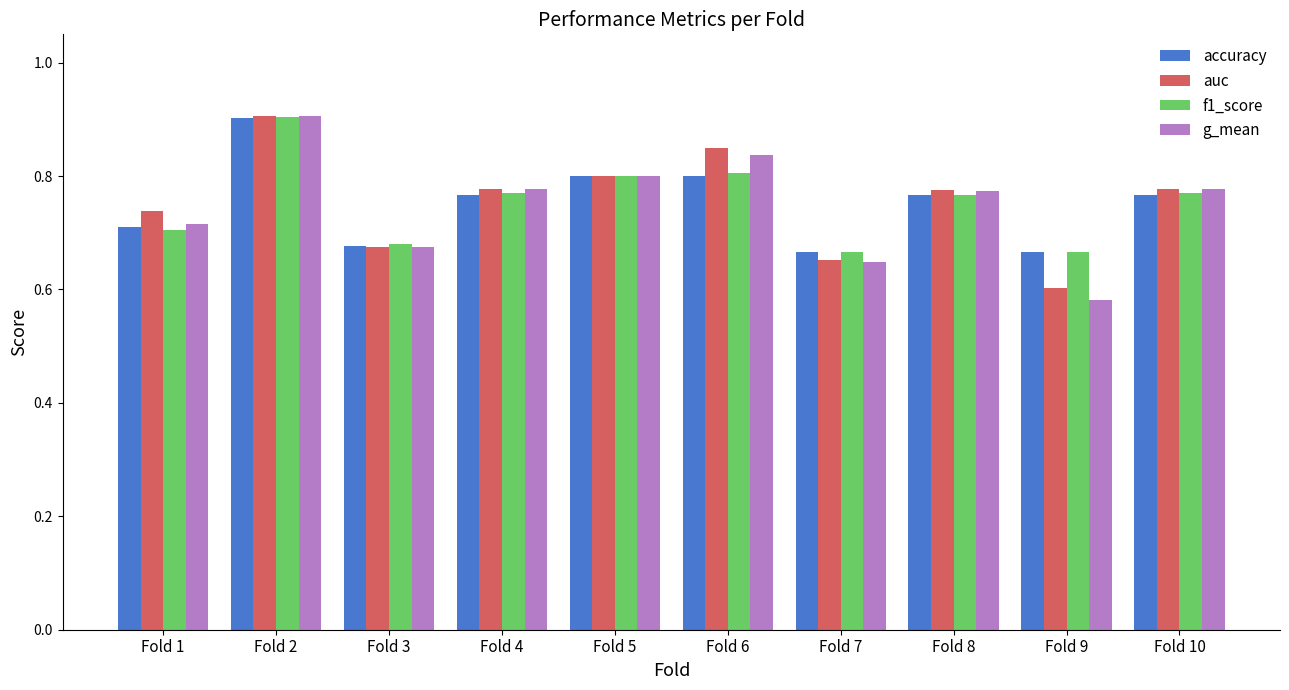

How many groups of bars are there?

10